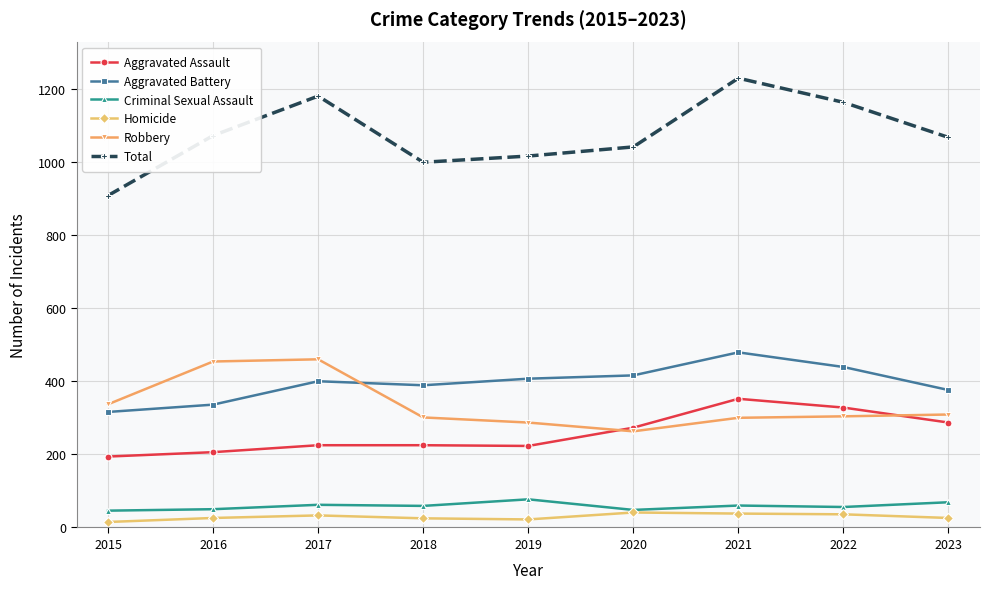

What is the total value across all series at 2015?

1816